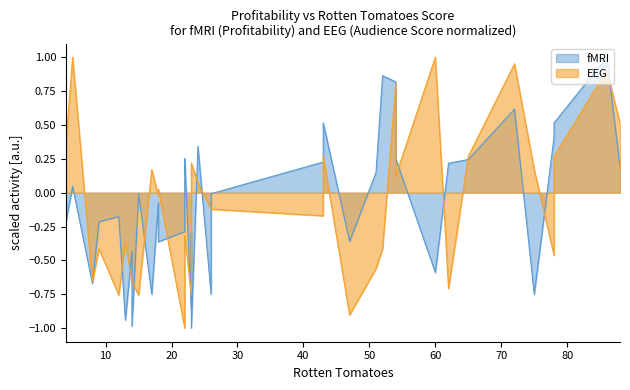

How many categories are shown in the chart?

37